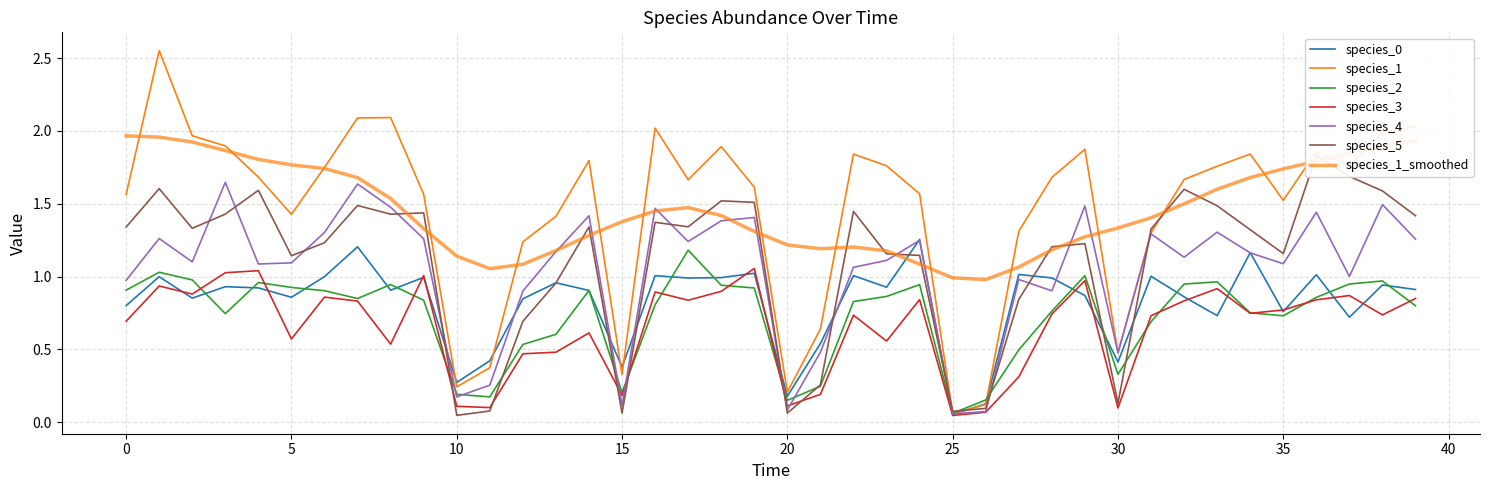

True or false: species_5 and species_0 intersect in this chart.

True